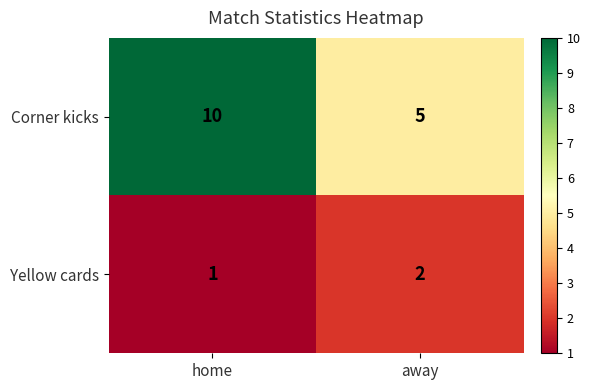

Is it true that Corner kicks equals 3 at away?

False